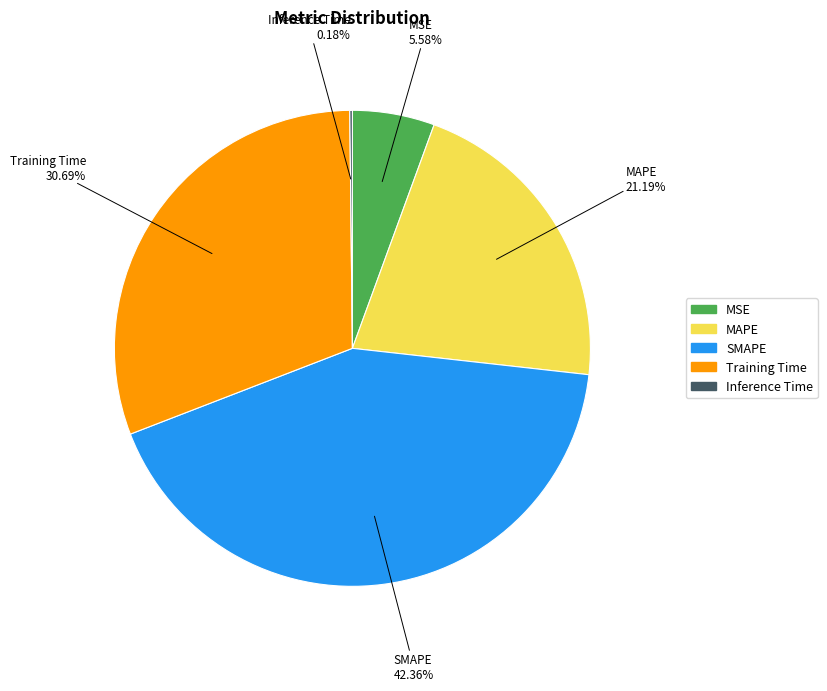

Is the sum of MSE and MAPE greater than half?

No